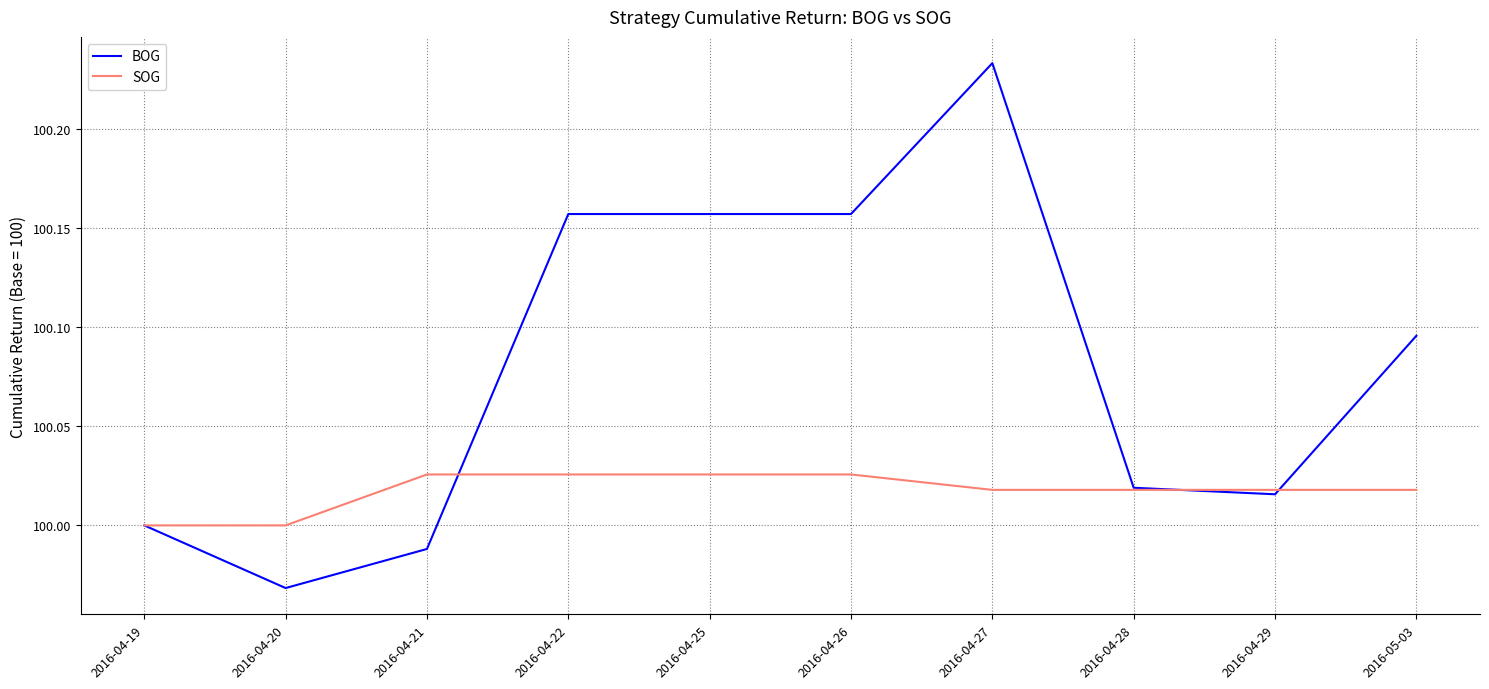

True or false: SOG has a value of 100.0 at 2016-04-21.

True